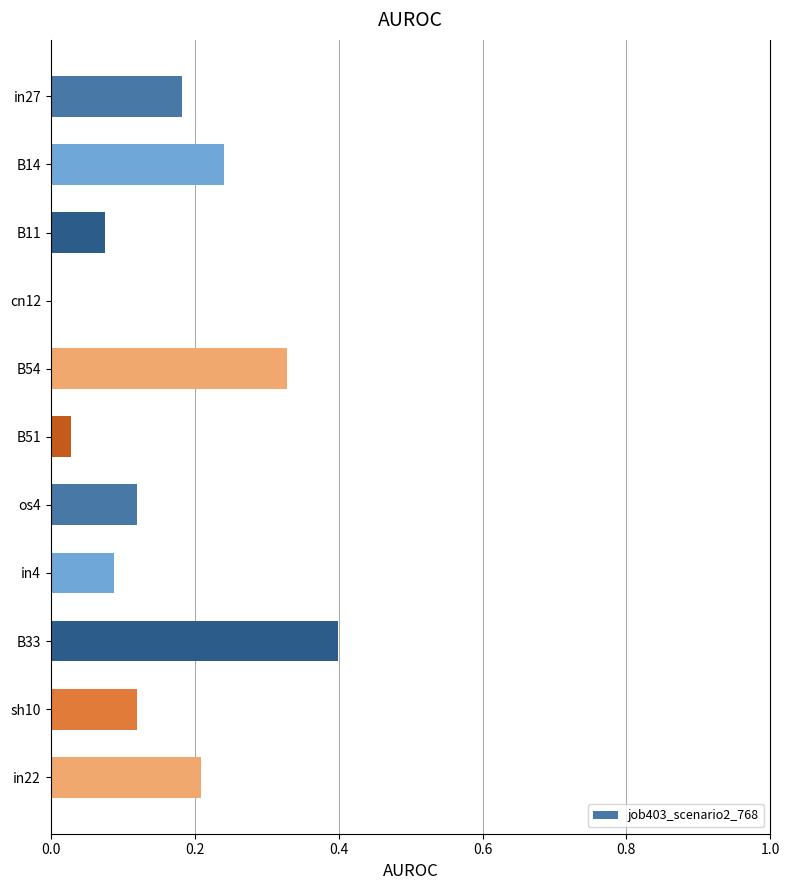

Which has a higher value, in4 or B33?

B33